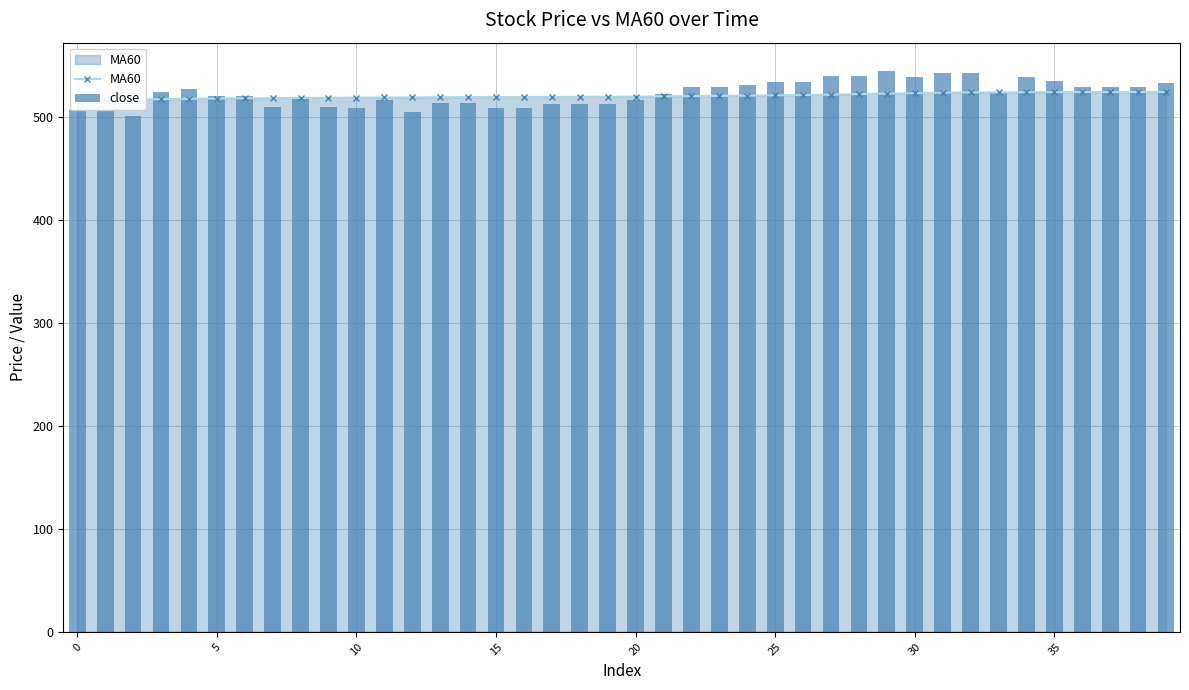

Is the value of MA60 at 20 greater than the value of close at 13?

Yes